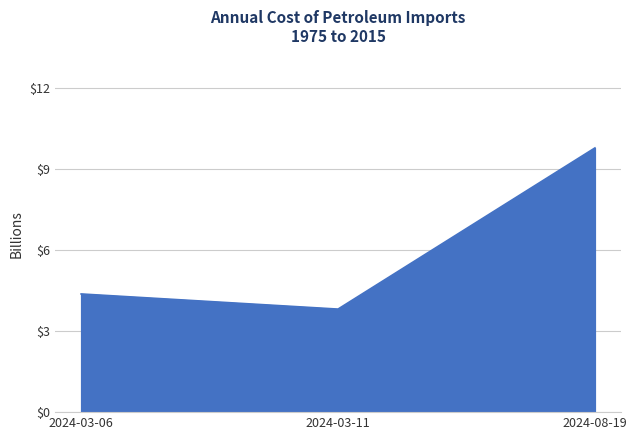

What position from the left is 2024-03-11?

2